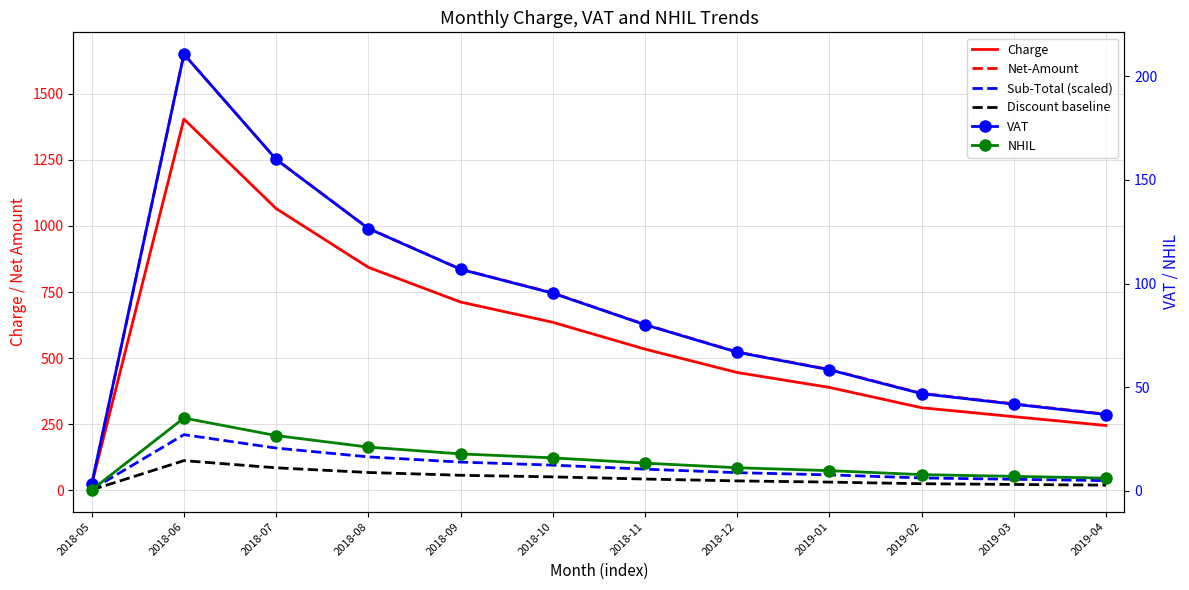

Reading left to right, list all the values displayed in this chart.

Charge: 21.7	1404.3	1065.8	843.5	712.3	635.6	534.1	445.7	389.2	312.4	278.6	245.3
Net-Amount: 21.7	1650.1	1252.3	991.1	837.0	746.8	627.6	523.7	457.3	367.1	327.4	288.3
Sub-Total (scaled): 3.3	210.6	159.9	126.5	106.8	95.3	80.1	66.9	58.4	46.9	41.8	36.8
Discount baseline: 1.7	112.3	85.3	67.5	57.0	50.8	42.7	35.7	31.1	25.0	22.3	19.6
VAT: 3.3	210.7	159.9	126.5	106.8	95.3	80.1	66.8	58.4	46.9	41.8	36.8
NHIL: 0.5	35.1	26.6	21.1	17.8	15.9	13.3	11.1	9.7	7.8	7.0	6.1